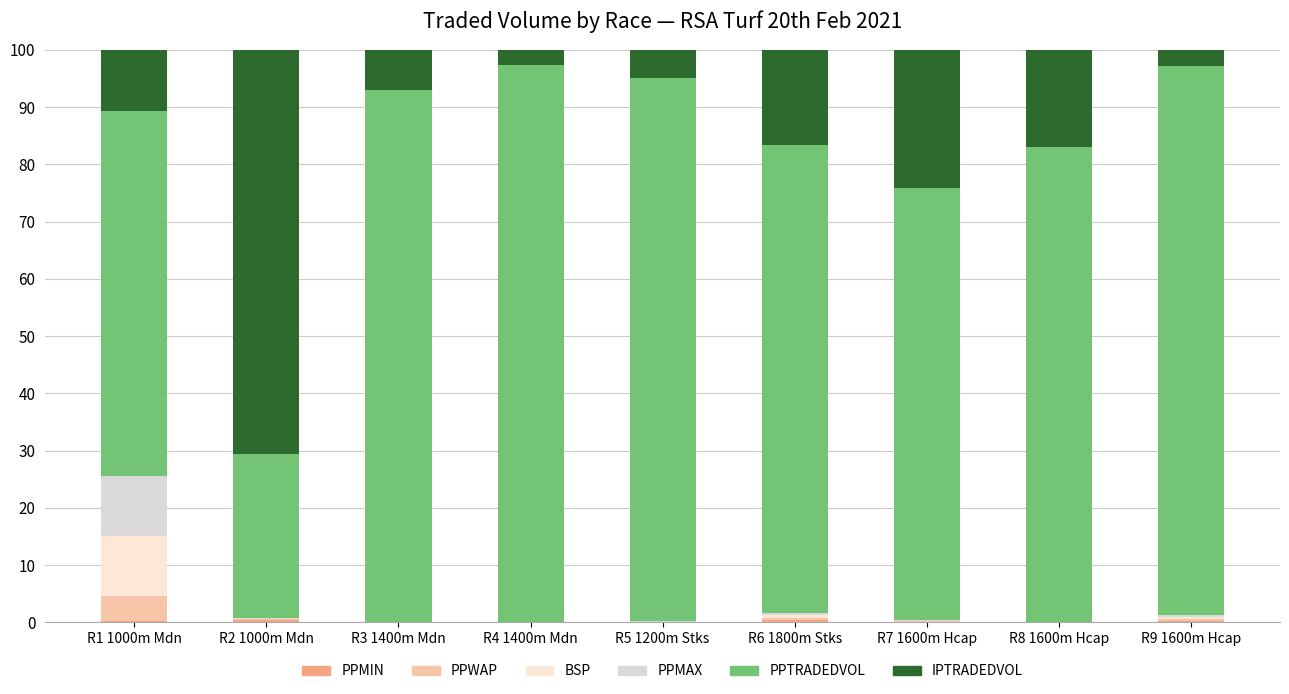

Count the number of categories in the chart.

9